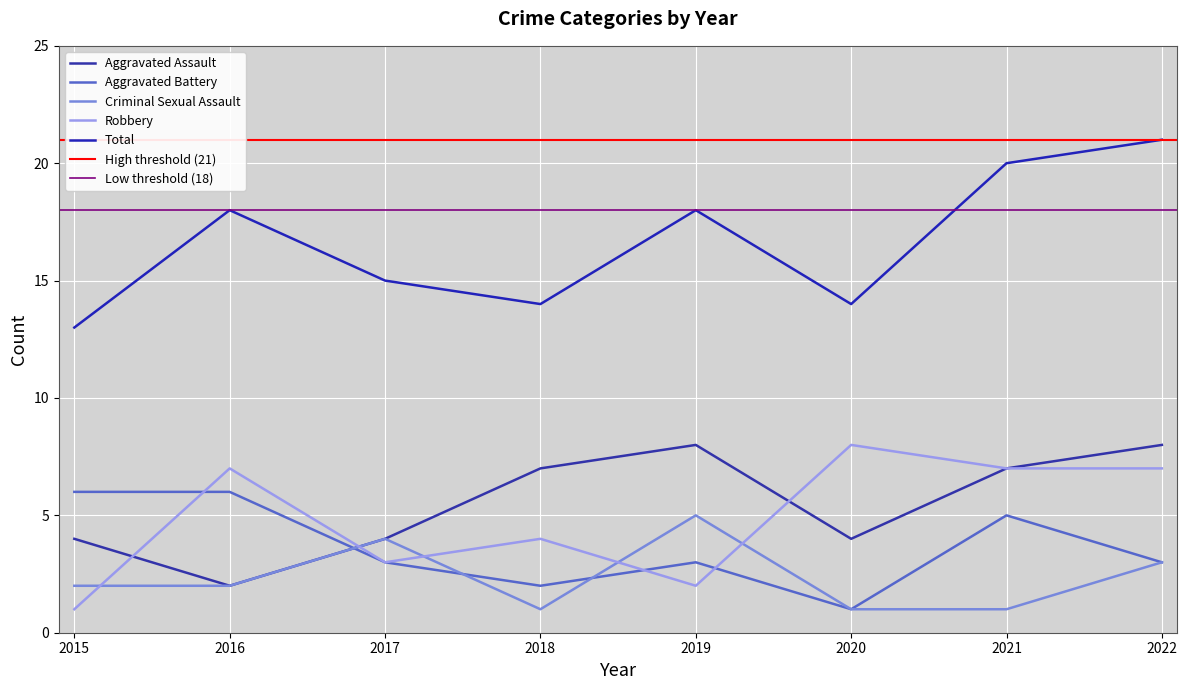

What is the sum of the Total values at 2019 and 2021?

38